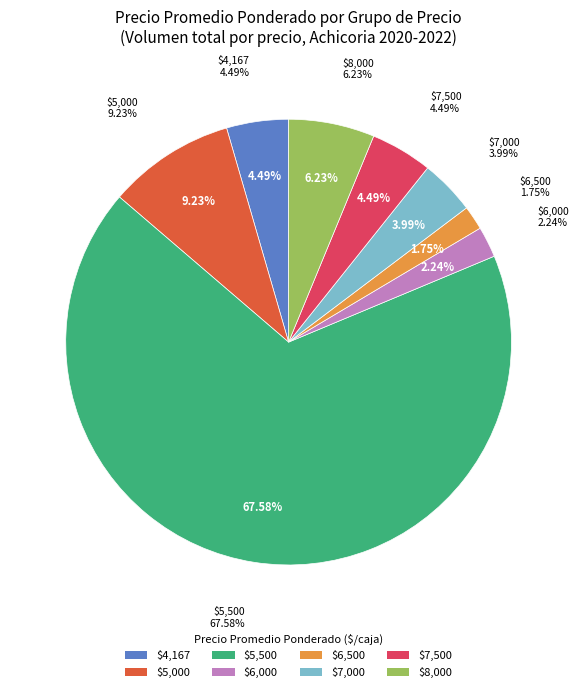

Does 210 represent more than half of the total?

No